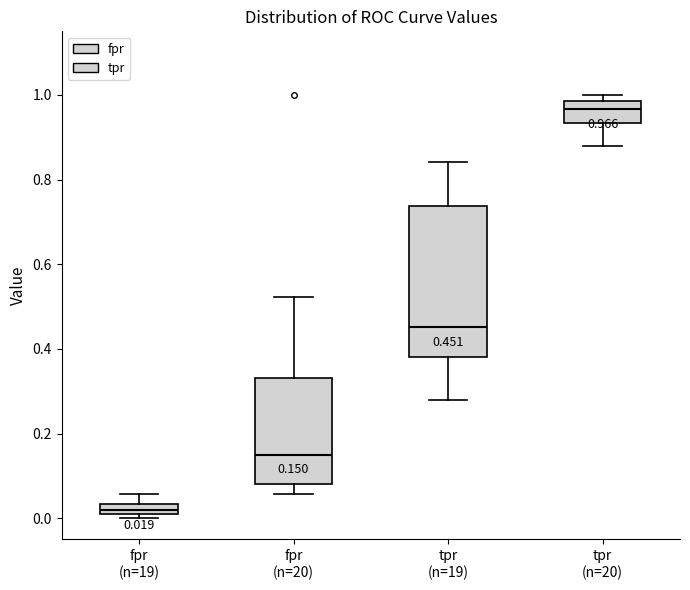

Which box's median line is the lowest?

fpr (n=19)